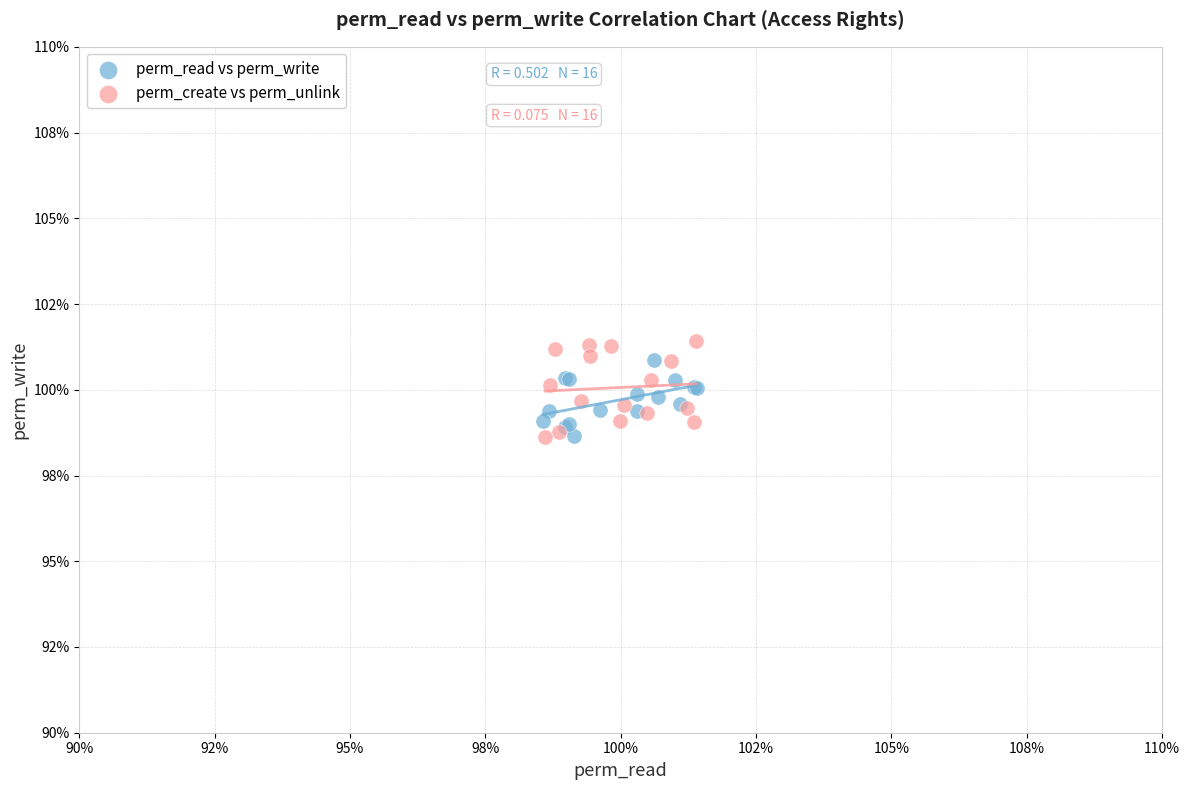

What are all the series names shown in the legend?

perm_read vs perm_write, perm_create vs perm_unlink